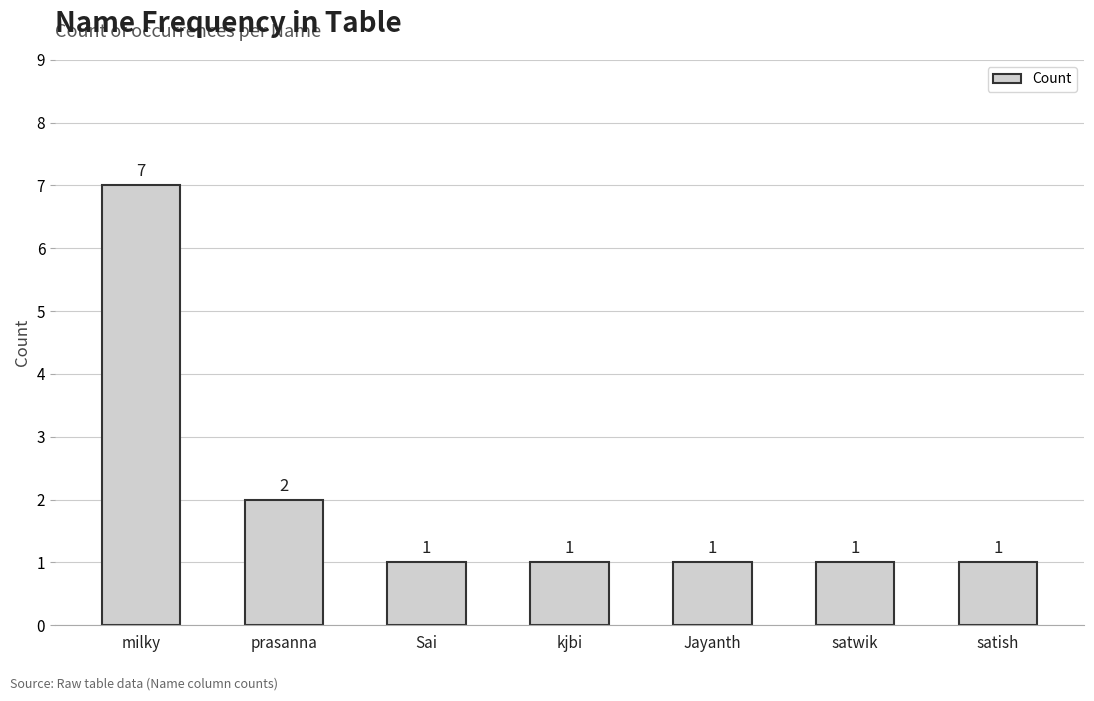

What position from the right is prasanna?

6